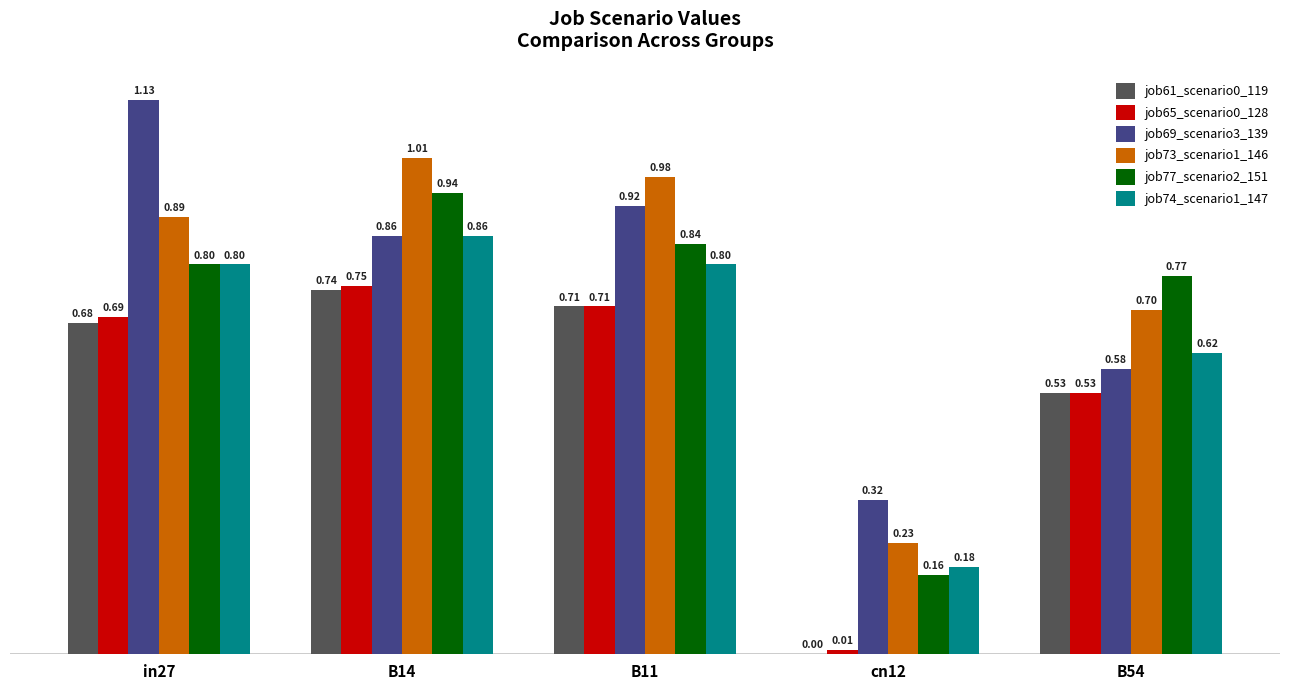

Is the value of job69_scenario3_139 at B14 greater than the value of job74_scenario1_147 at in27?

Yes